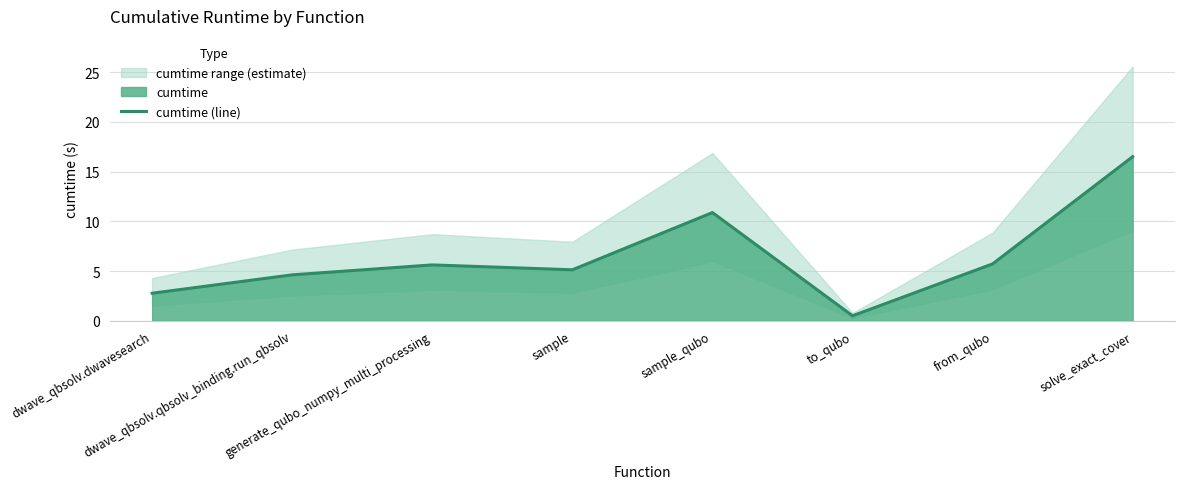

Which category has the highest value across all series?

solve_exact_cover